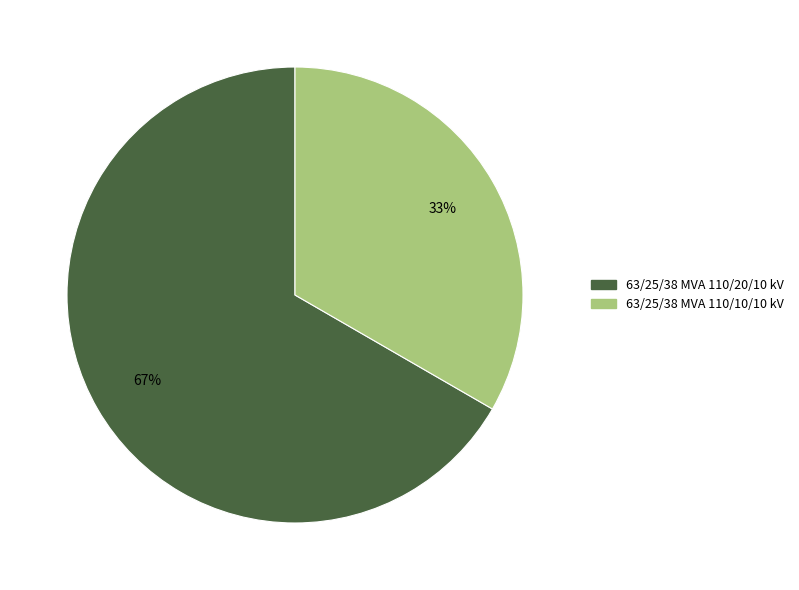

Which slice is the largest?

63/25/38 MVA 110/20/10 kV